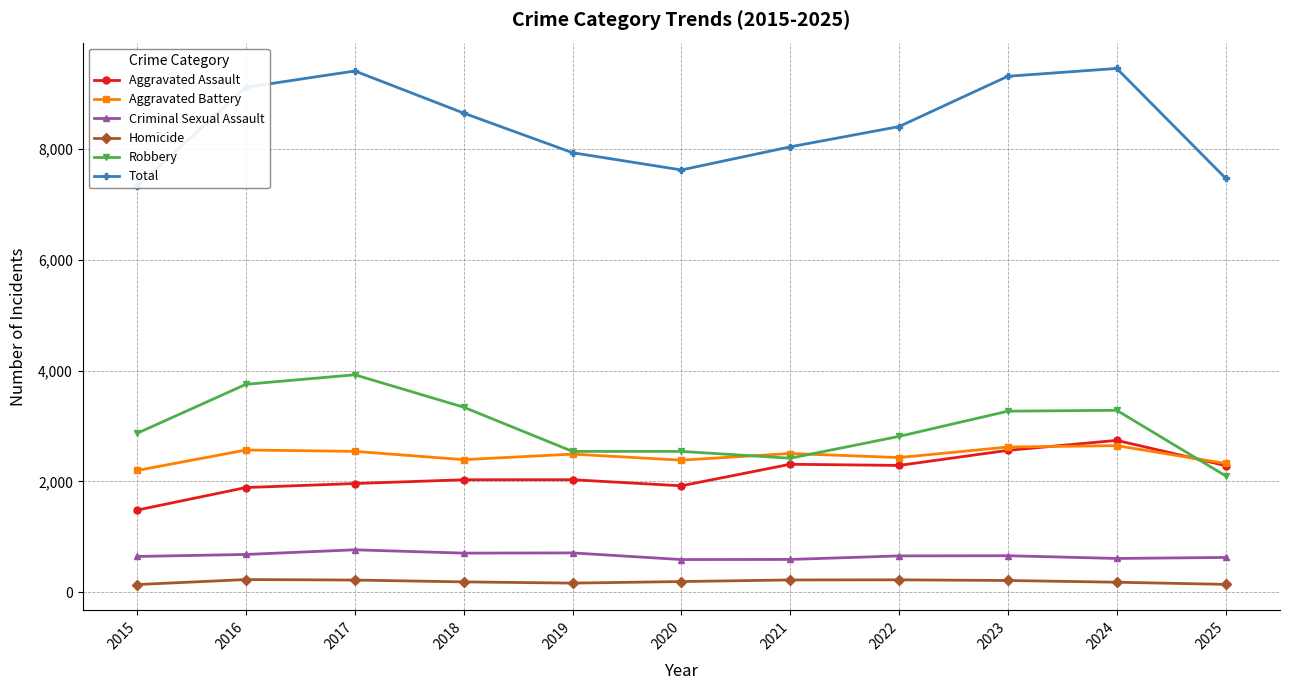

What is the spread (max minus min) of values at 2022?

8181